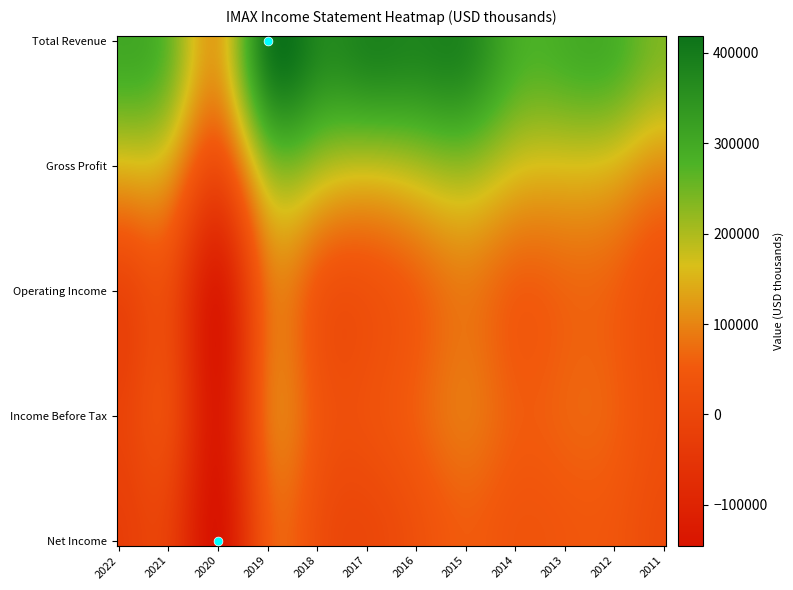

Is it true that Total Revenue equals 380800 at 2017?

True